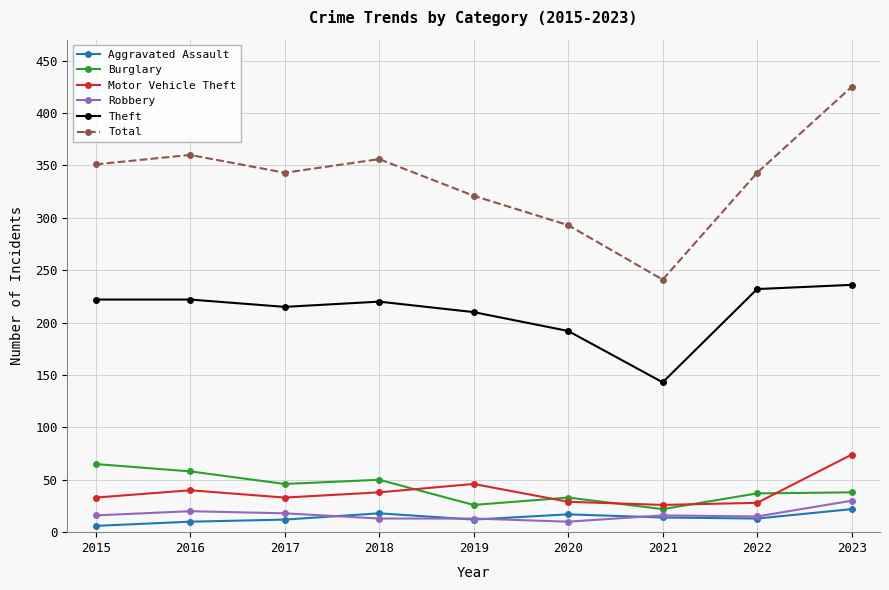

What is the sum of the Robbery values at 2019 and 2017?

31